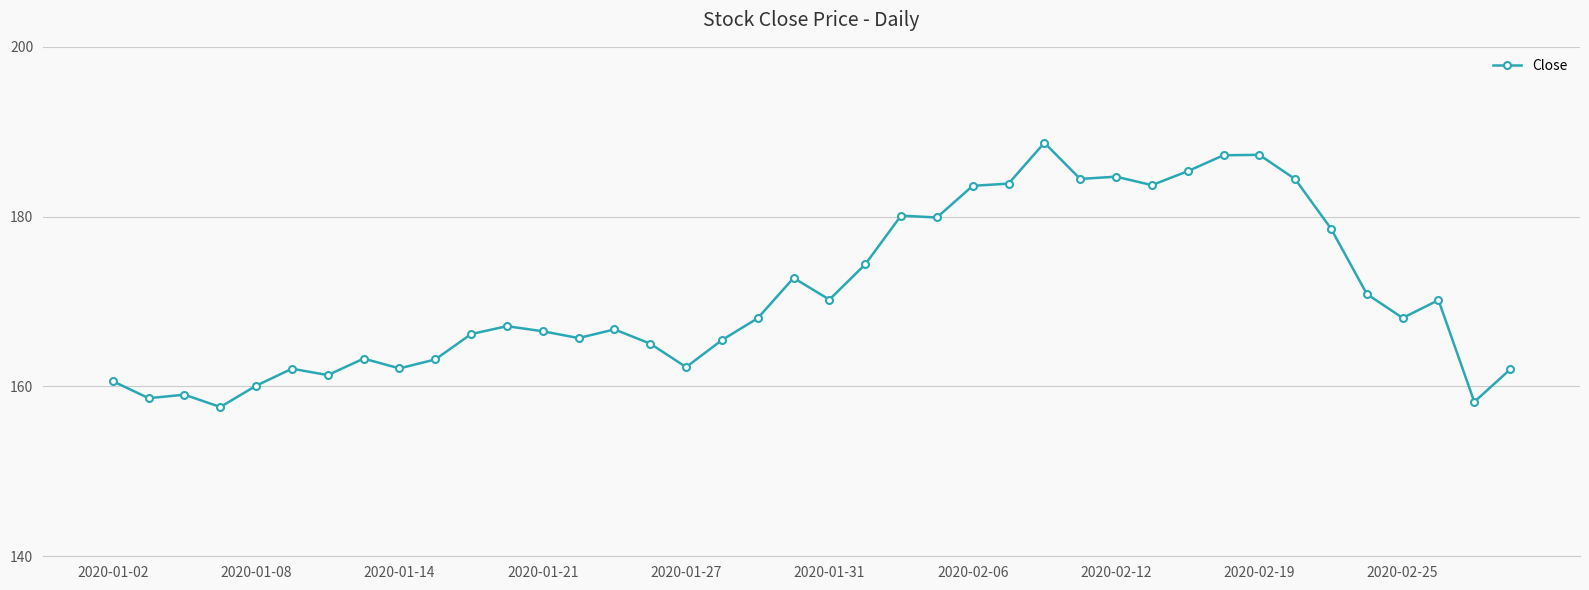

What is the difference between the second highest and minimum values?

29.7